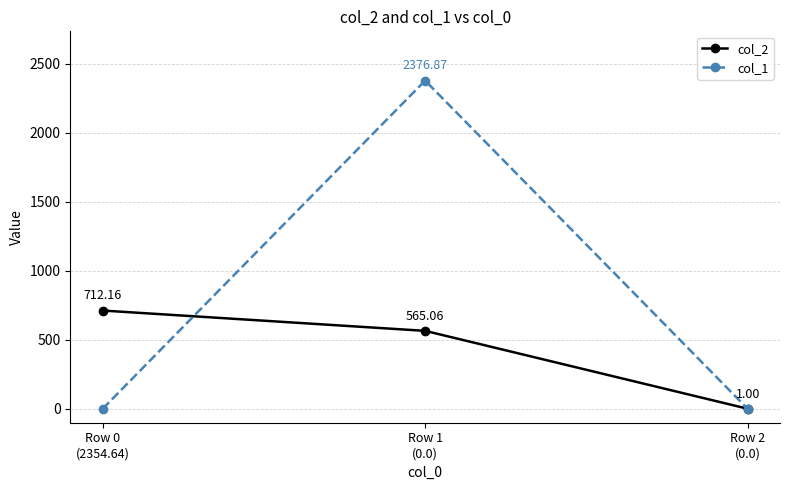

How many lines are shown in the chart?

2